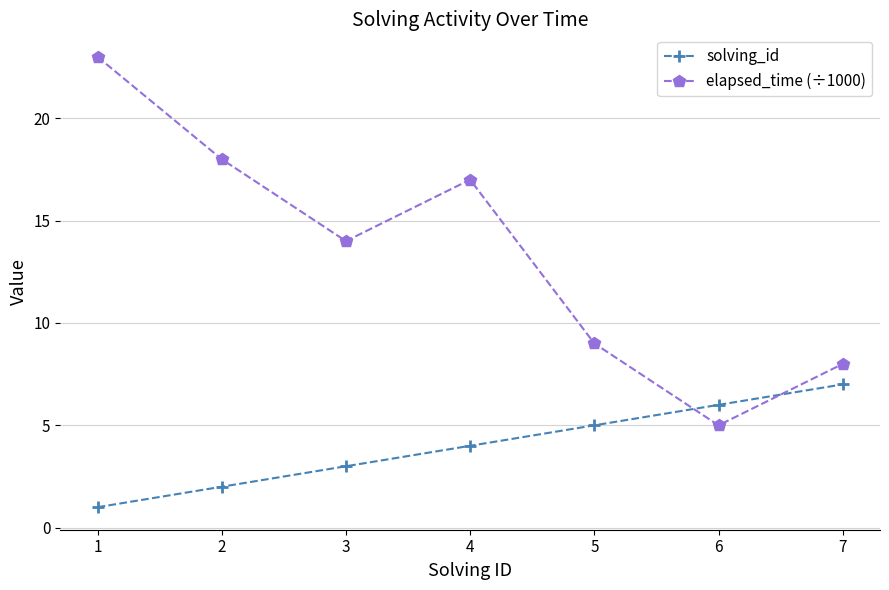

Count the solving_id values in the range 2 to 6.

5